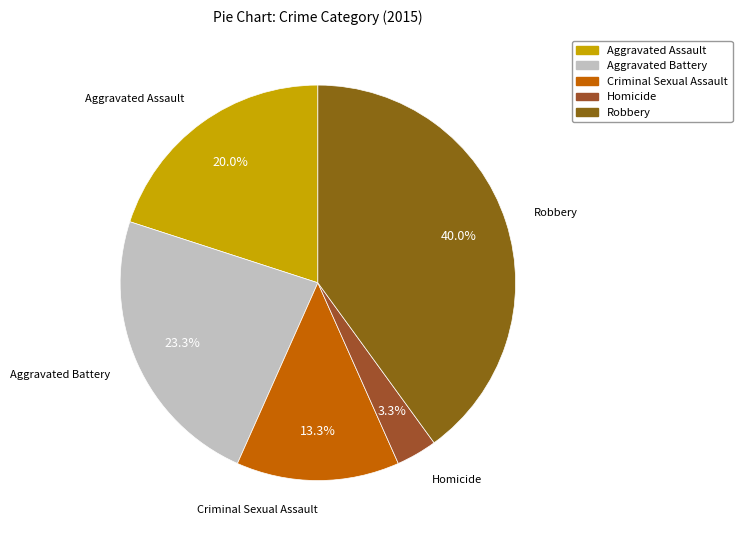

Which category has the biggest portion of the pie?

Robbery